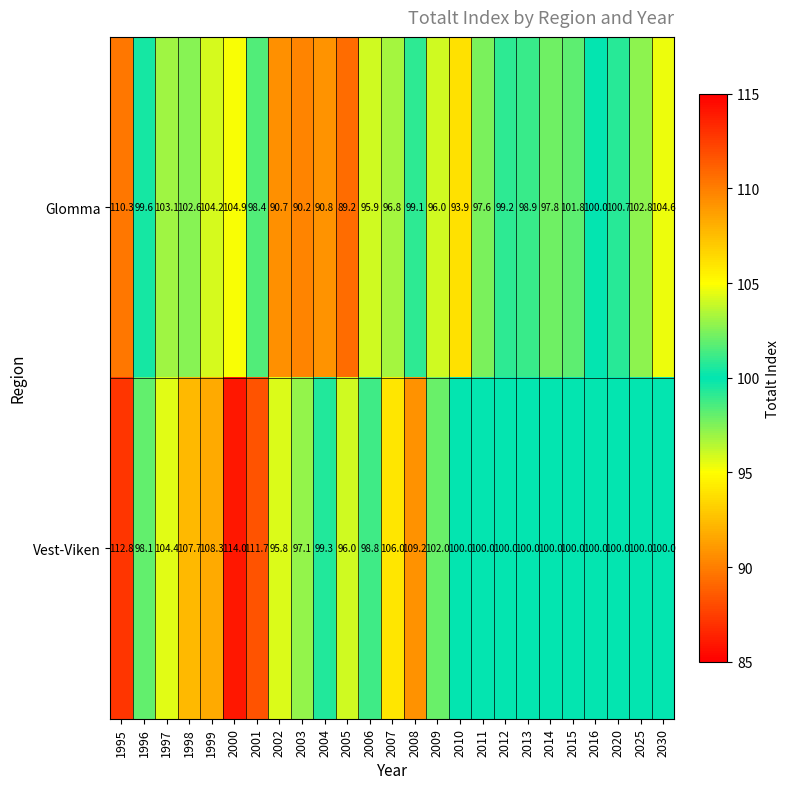

Where does the Glomma series first go above 99?

1995